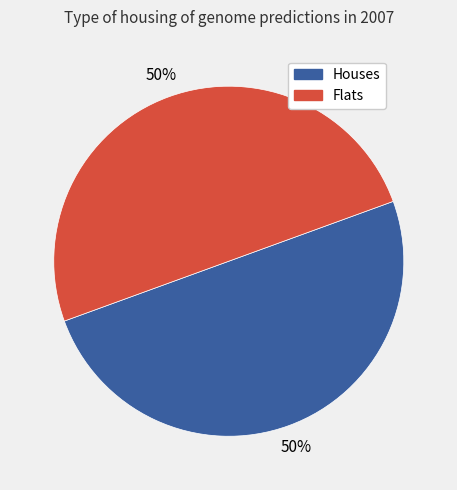

To the nearest percent, what is the difference between the largest and smallest slice percentages?

0%